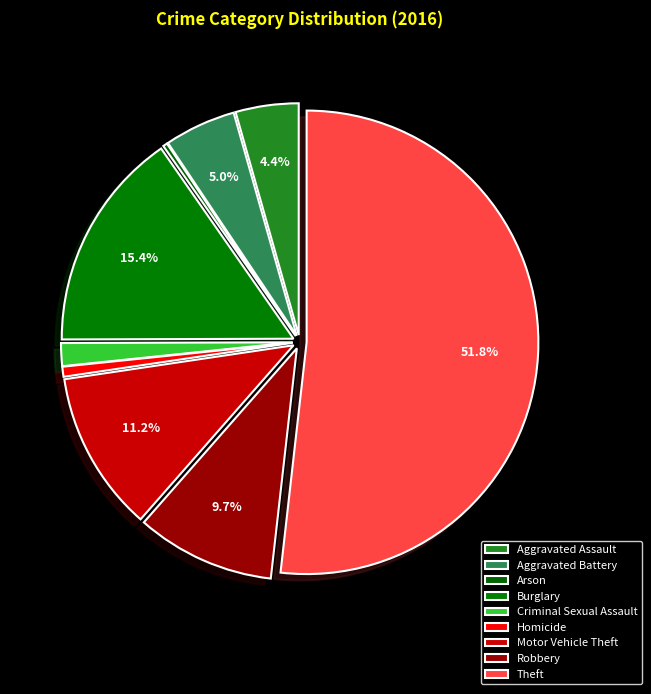

Is Theft the majority of the pie?

Yes